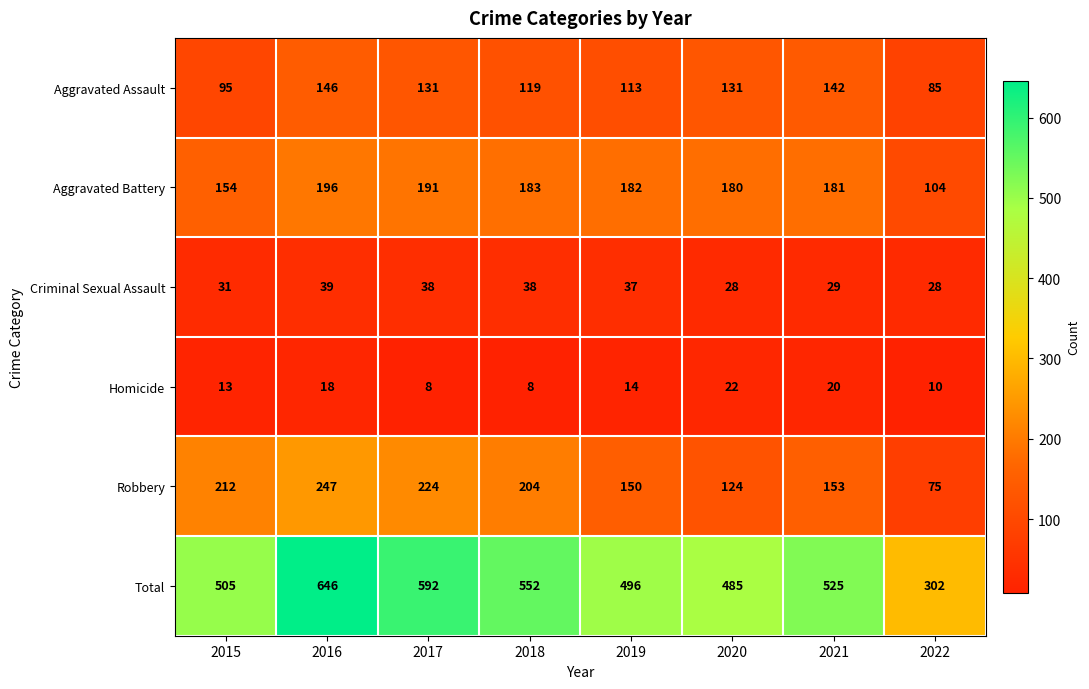

At which label does Homicide first exceed 14?

2016